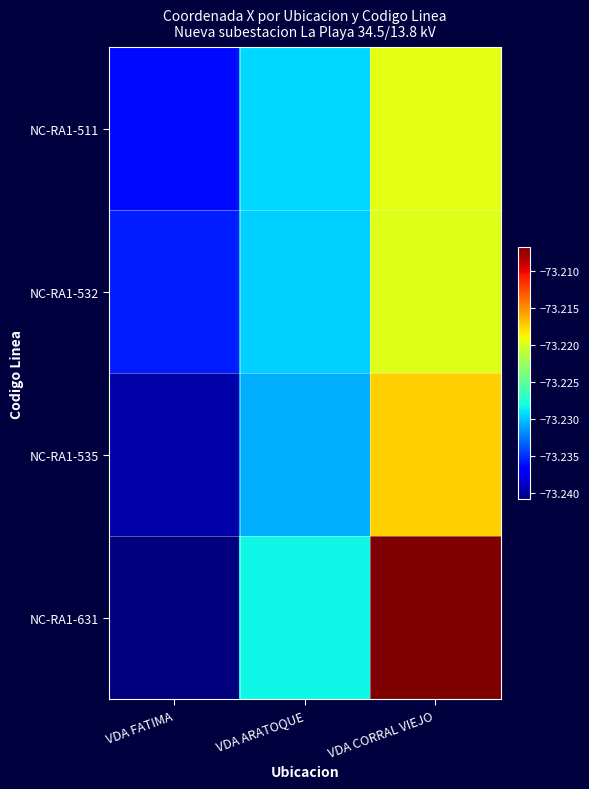

Reading left to right, extract all data points from this chart.

NC-RA1-511: VDA FATIMA=-73.2	VDA ARATOQUE=-73.2	VDA CORRAL VIEJO=-73.2
NC-RA1-532: VDA FATIMA=-73.2	VDA ARATOQUE=-73.2	VDA CORRAL VIEJO=-73.2
NC-RA1-535: VDA FATIMA=-73.2	VDA ARATOQUE=-73.2	VDA CORRAL VIEJO=-73.2
NC-RA1-631: VDA FATIMA=-73.2	VDA ARATOQUE=-73.2	VDA CORRAL VIEJO=-73.2